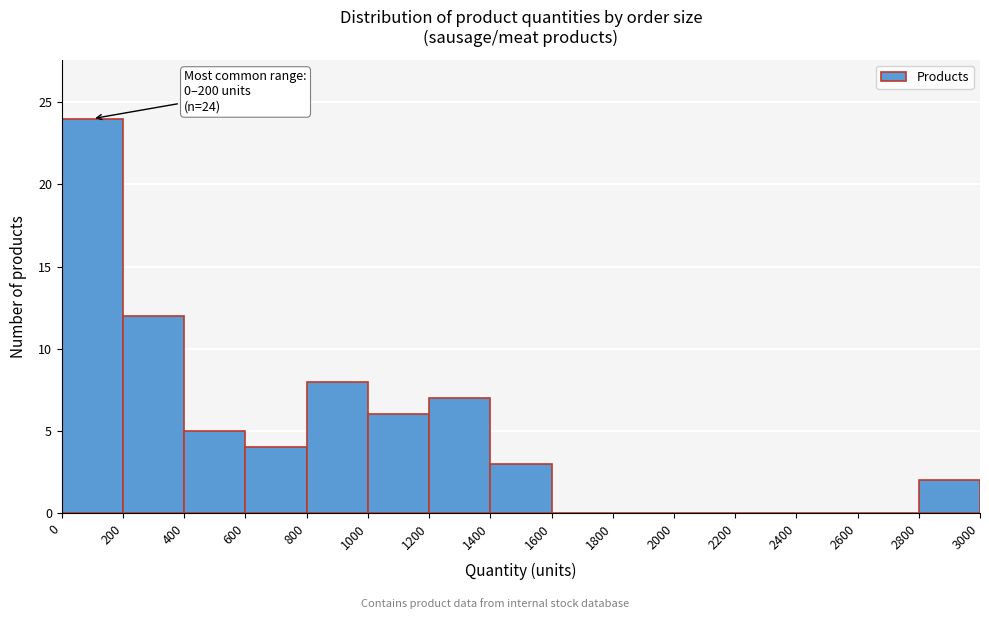

Over which range of the x-axis is the bar tallest?

0 to 200